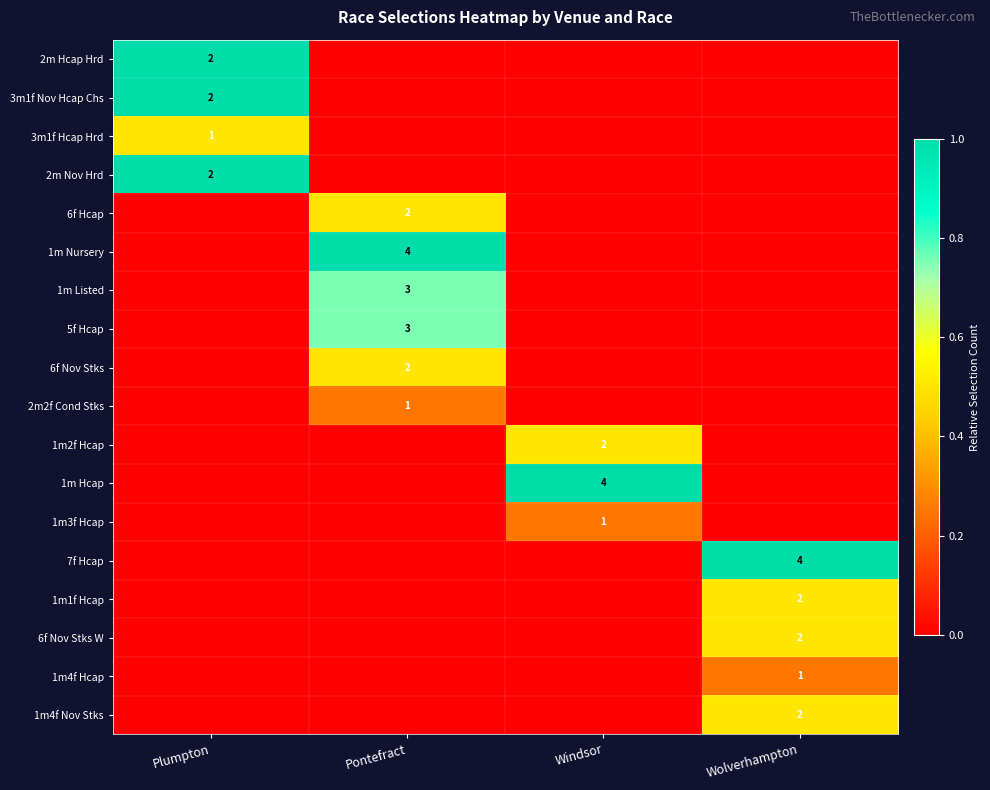

True or false: 5f Hcap has a value of 3 at Pontefract.

True